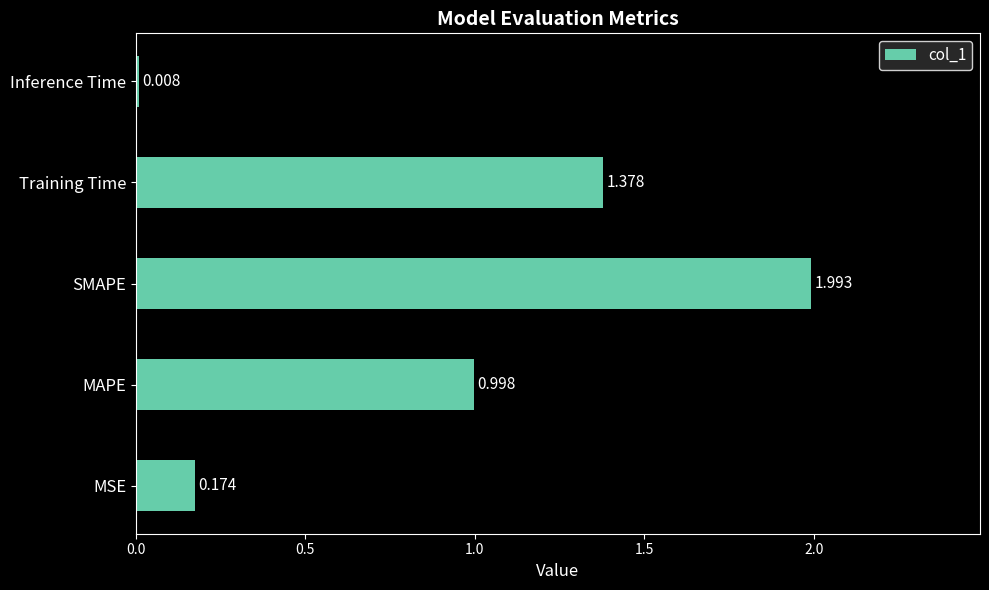

Rank the categories by value from lowest to highest.

Inference Time, MSE, MAPE, Training Time, SMAPE